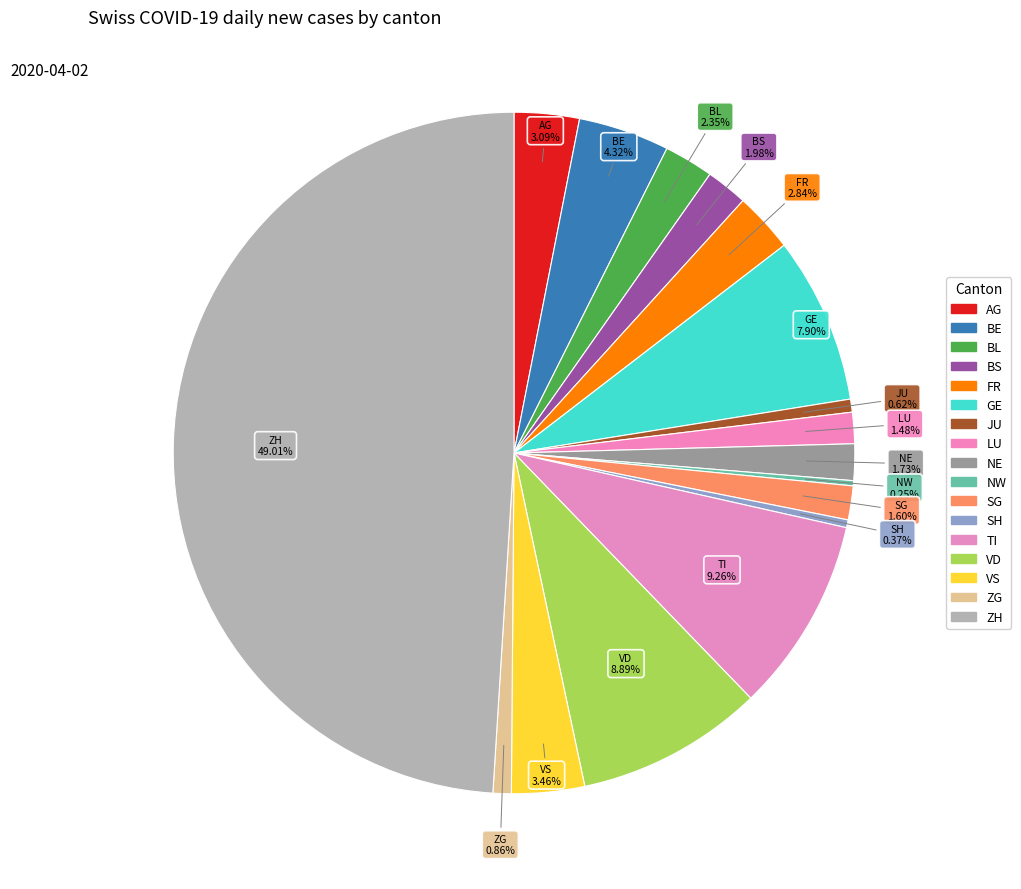

To the nearest percent, what percentage of the pie is BS?

2%